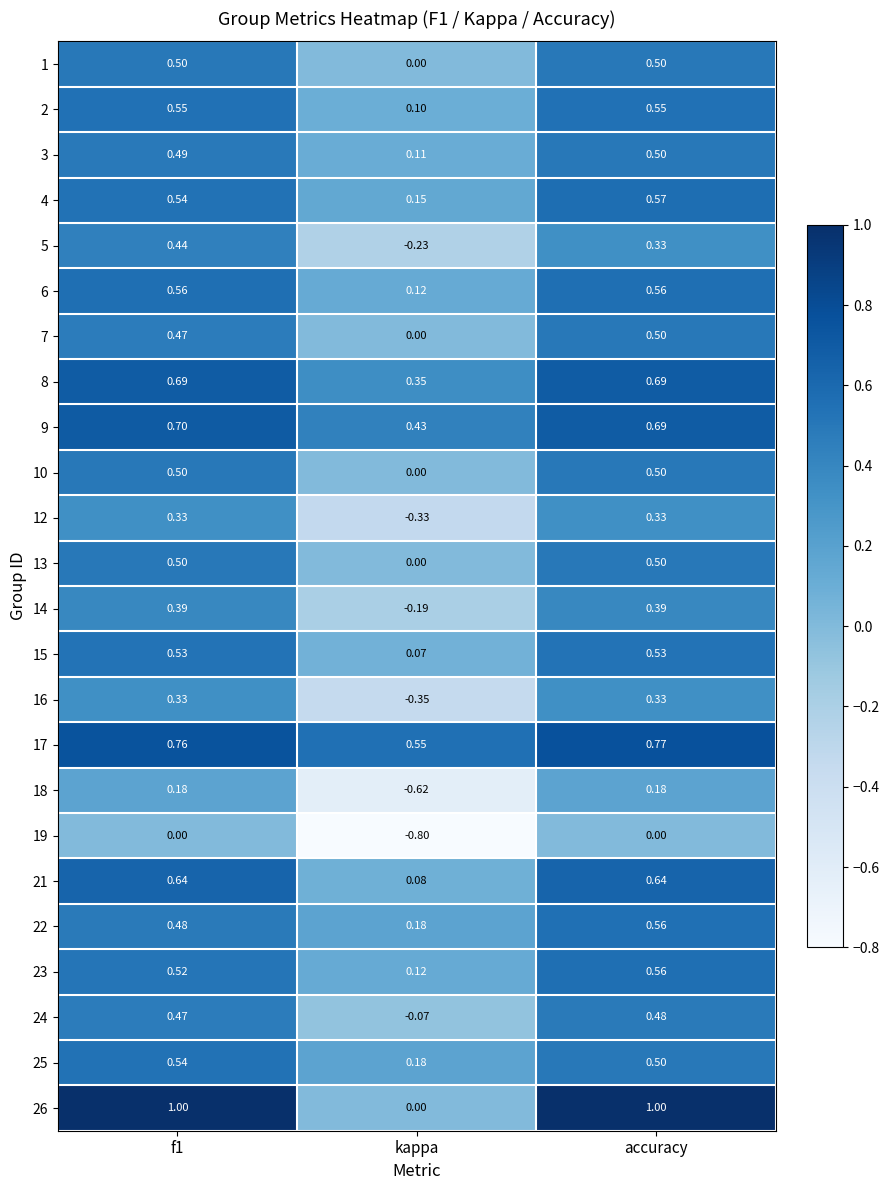

Which label corresponds to the smallest value in the chart?

kappa